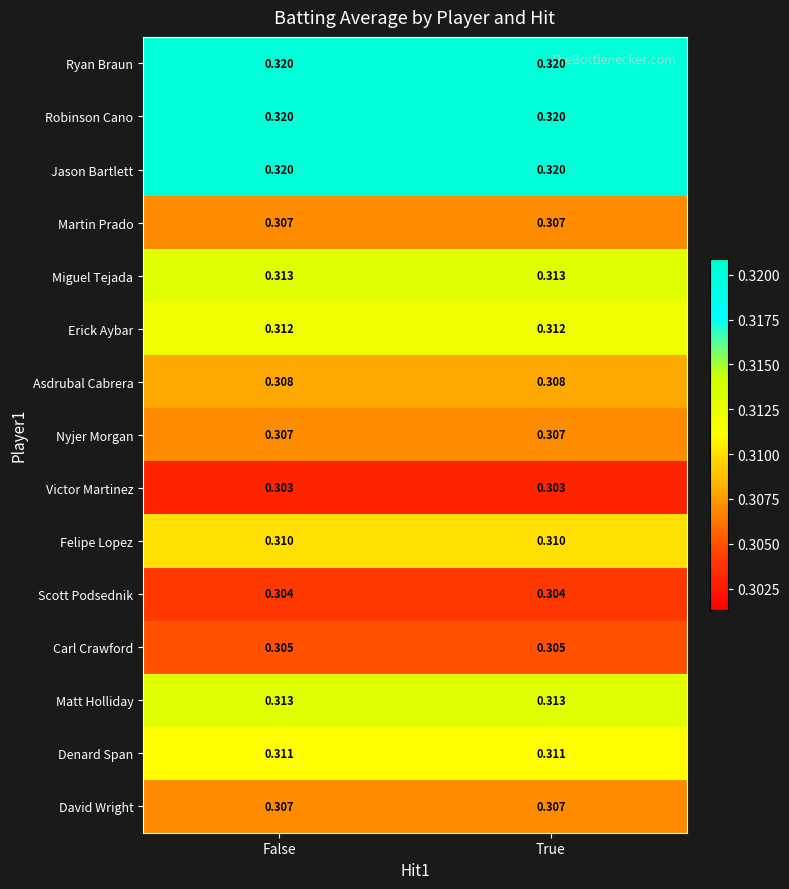

Is the value of Carl Crawford at True greater than the value of Matt Holliday at False?

No